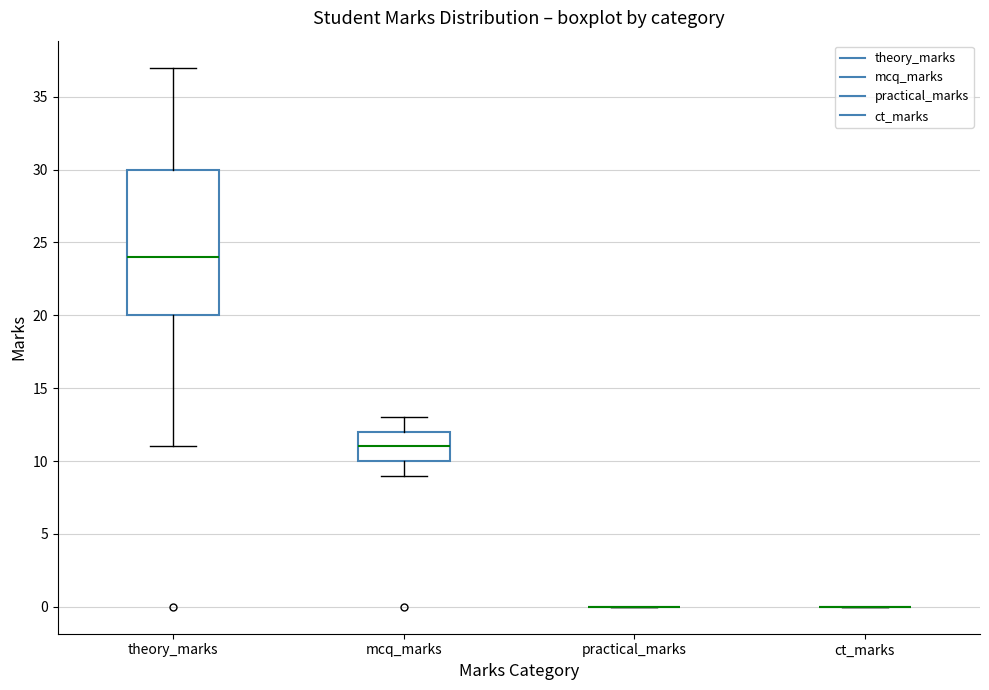

Where does the median line of the box for theory_marks sit on the y-axis? The values are not printed on the chart, so give them approximately, as read against the axis.

24